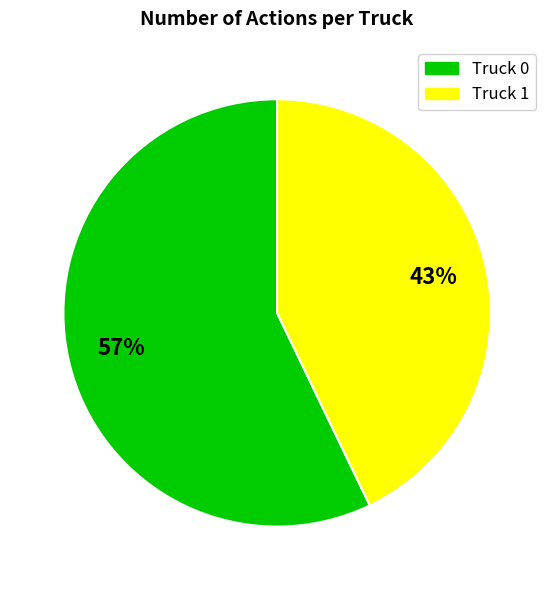

Do Truck 1 and Truck 0 together represent more than half of the pie?

Yes